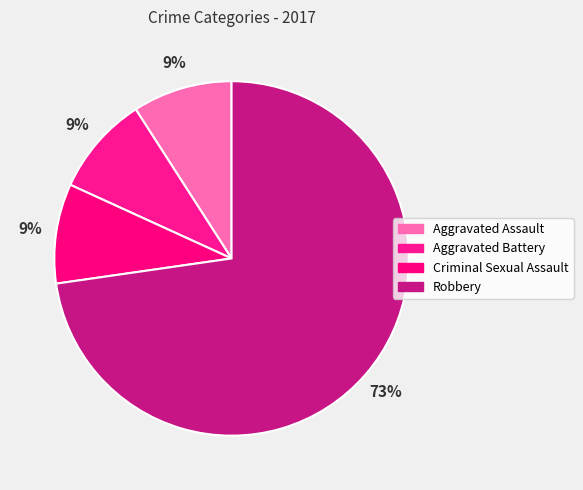

True or false: Robbery accounts for 68% of the total.

False